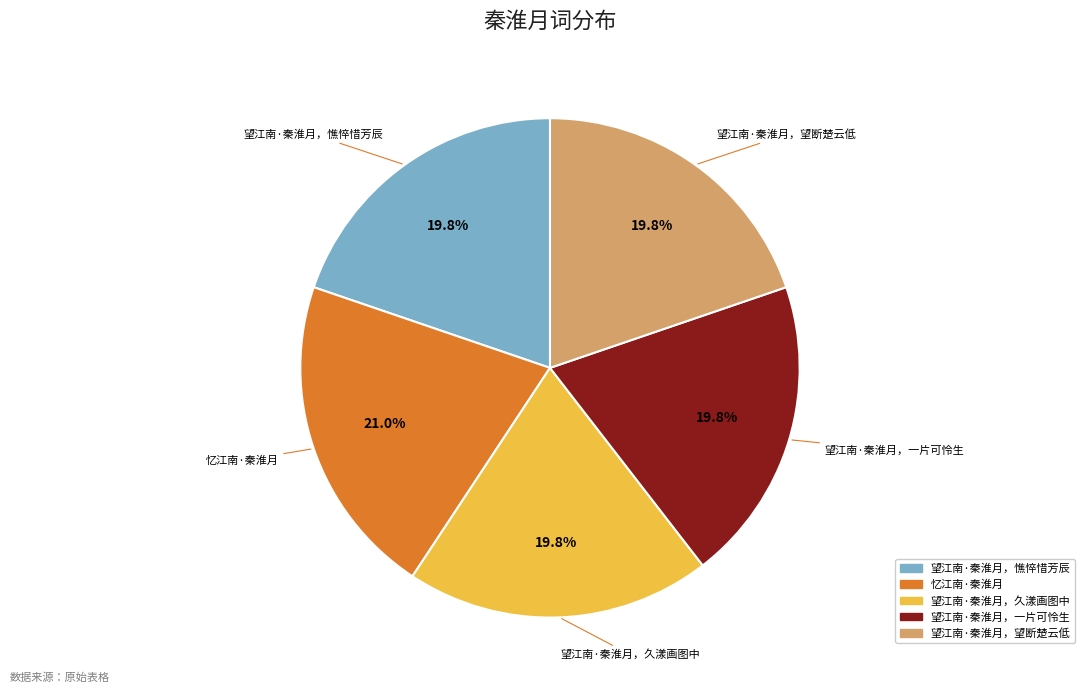

Which slice is the largest?

忆江南·秦淮月